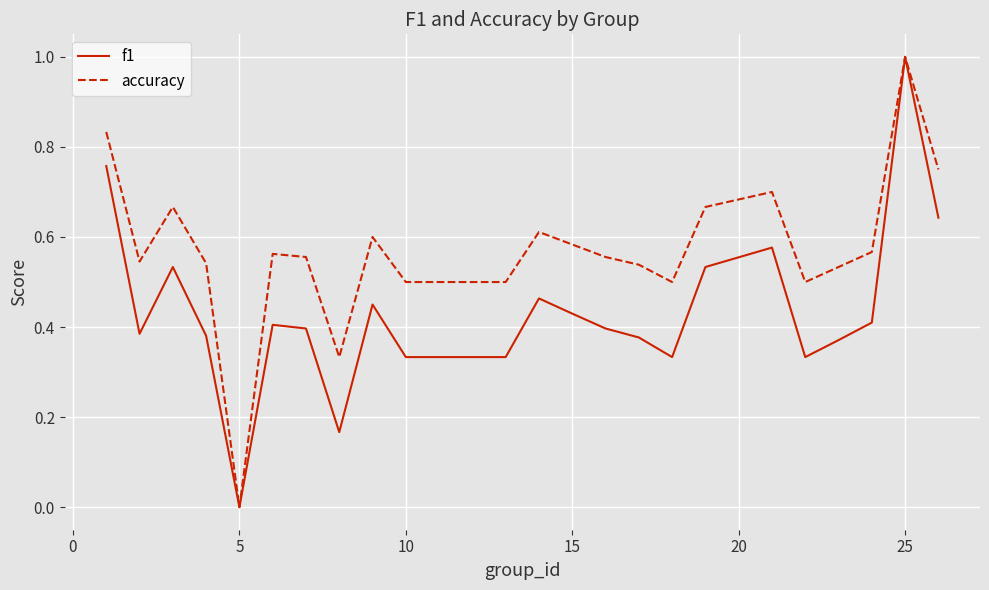

In accuracy, how many points are higher than both neighbors (excluding endpoints)?

6